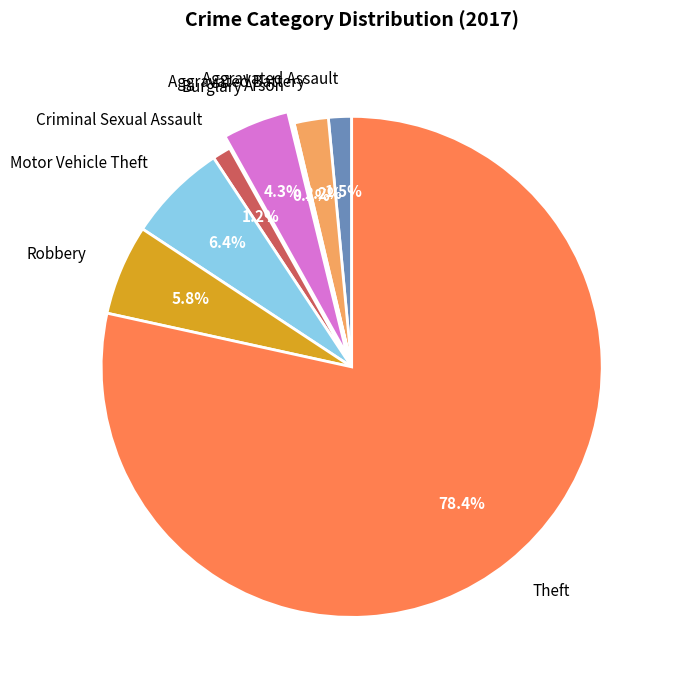

To the nearest percent, what is the difference between the Burglary and Theft slice percentages?

74%